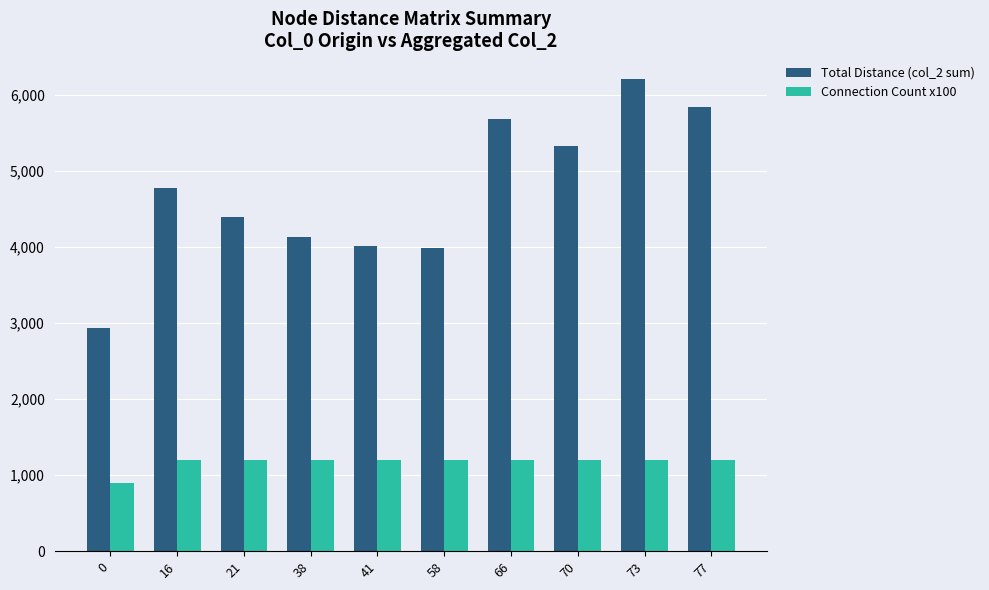

At how many categories does at least one series exceed 2847?

10